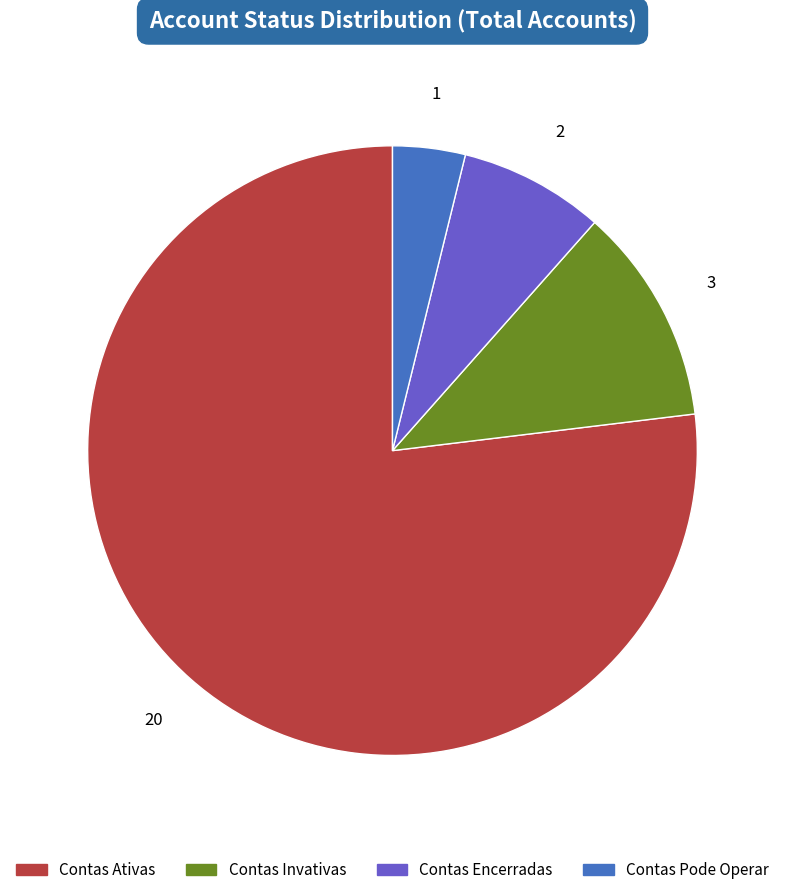

Rank the categories by value from lowest to highest.

Contas Pode Operar, Contas Encerradas, Contas Invativas, Contas Ativas